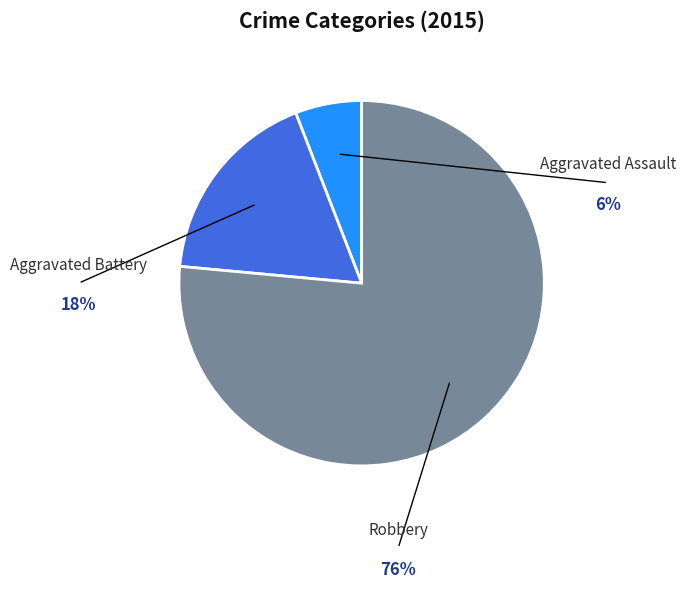

Is there any slice that represents more than half of the pie?

Yes